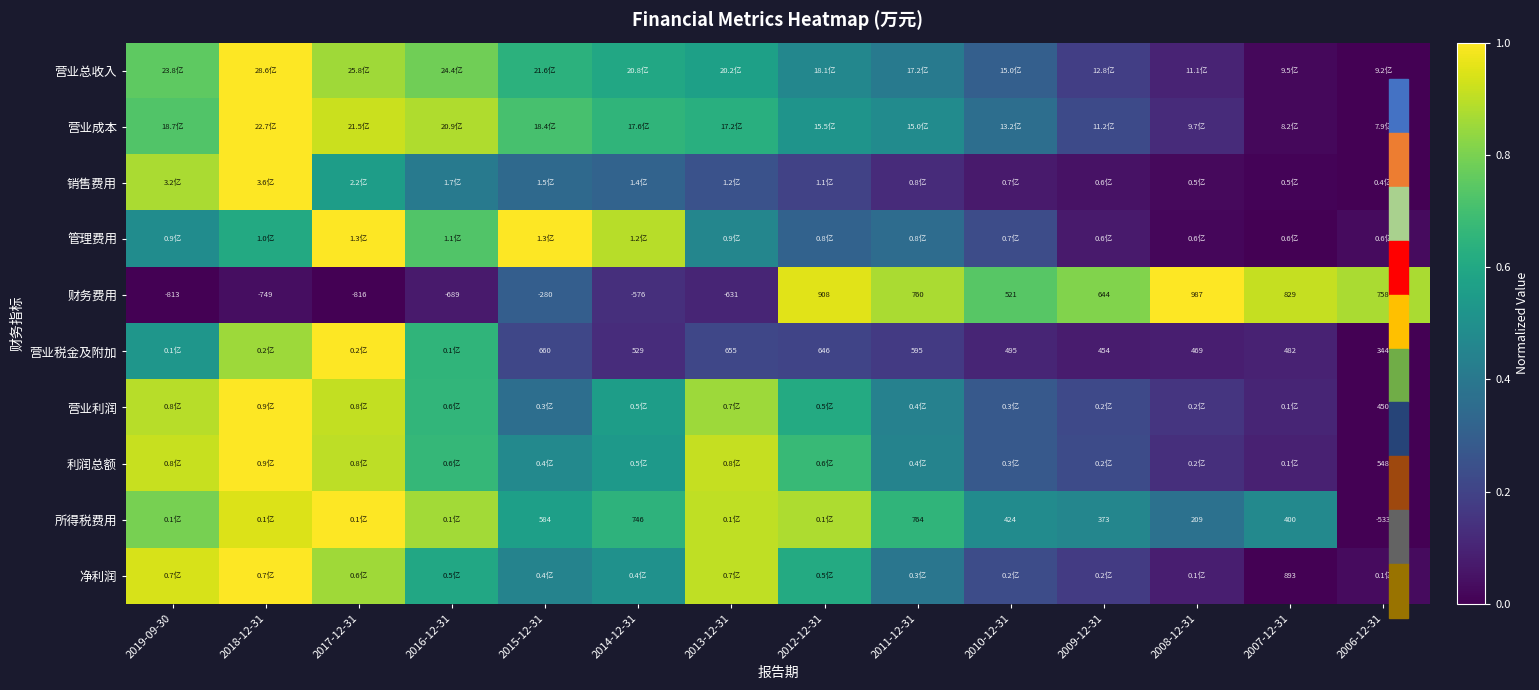

At which category is the sum across all series the highest?

2018-12-31